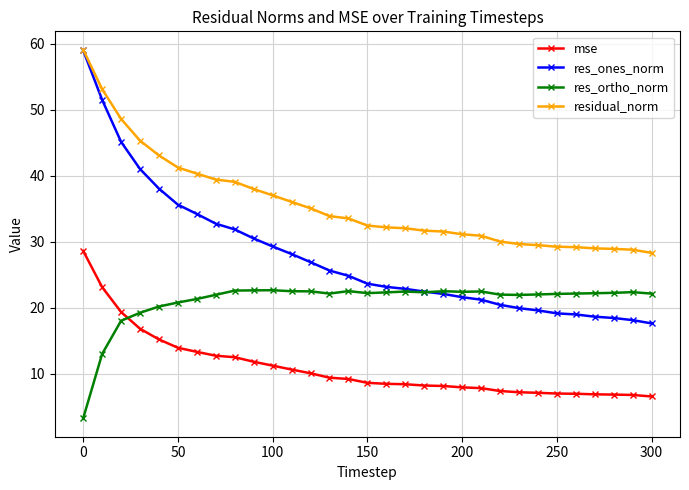

What is the difference between the maximum and minimum values in the res_ortho_norm series?

19.4